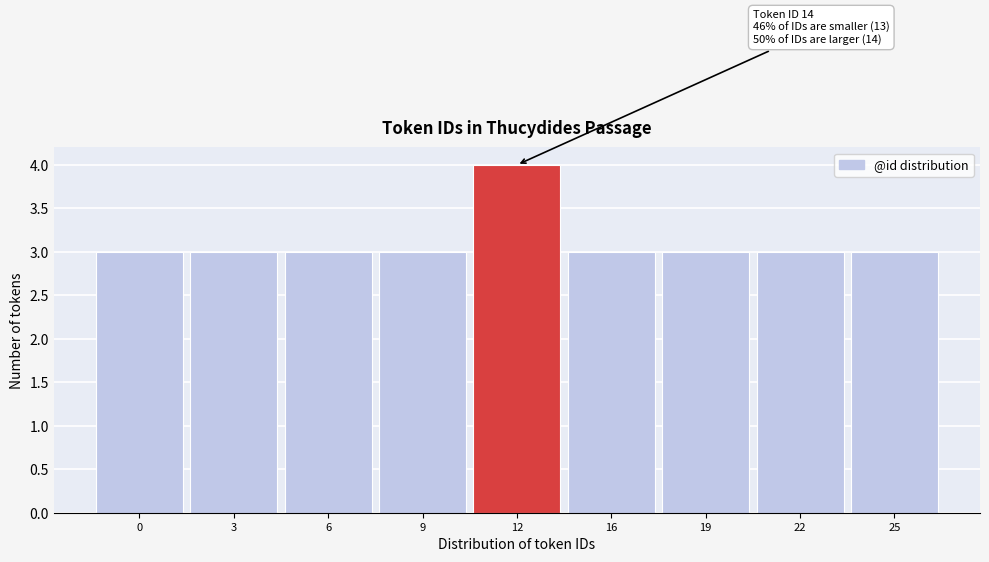

Reading left to right, what are all the values shown in this chart?

3	3	3	3	4	3	3	3	3